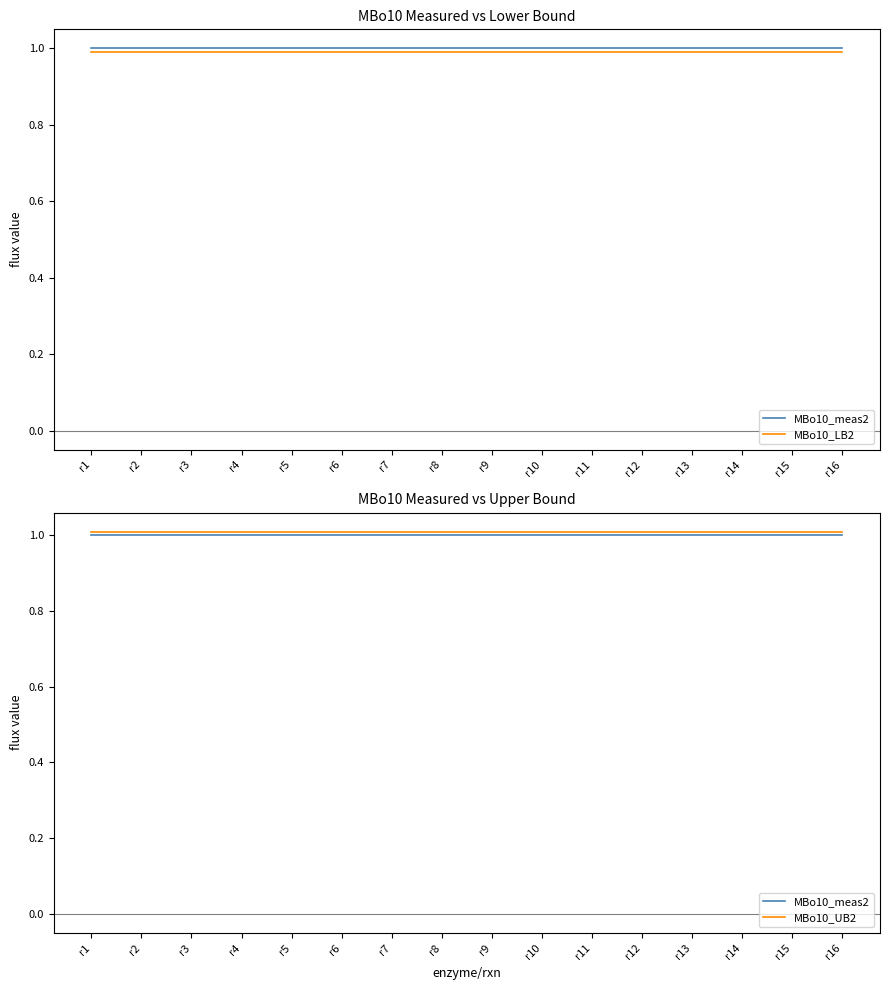

True or false: MBo10_UB2 and MBo10_meas2 cross at least once.

False